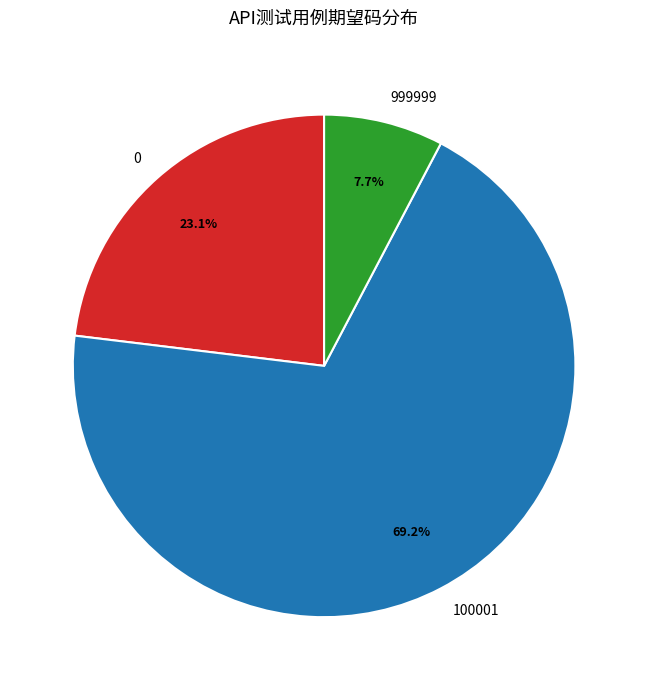

Which category has the smallest portion of the pie?

999999